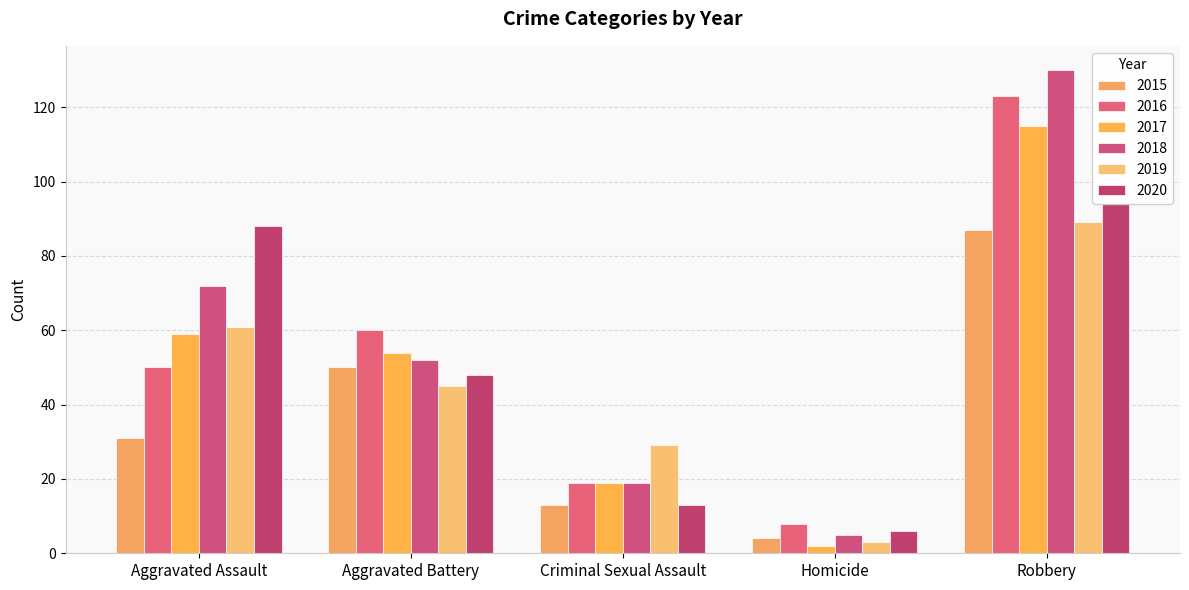

At which category is the sum across all series the highest?

Robbery